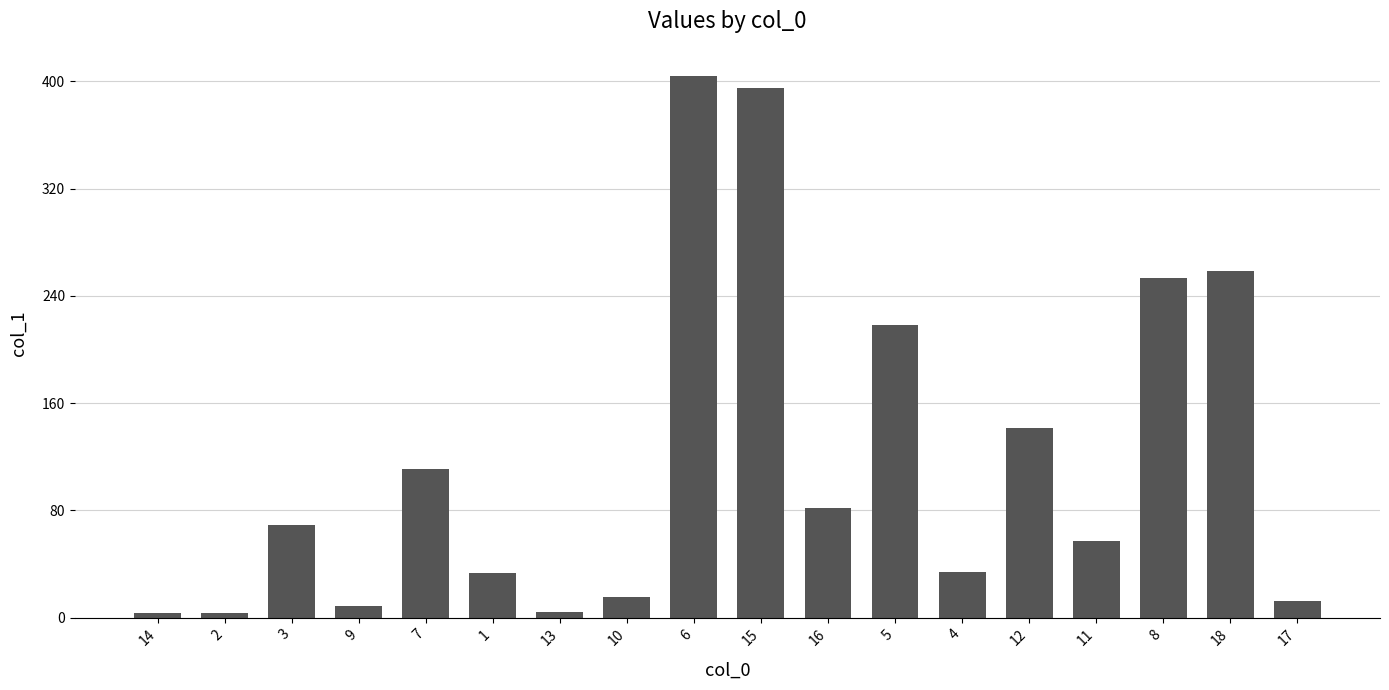

Approximately how many times larger is the value at 10 compared to 1?

0.5